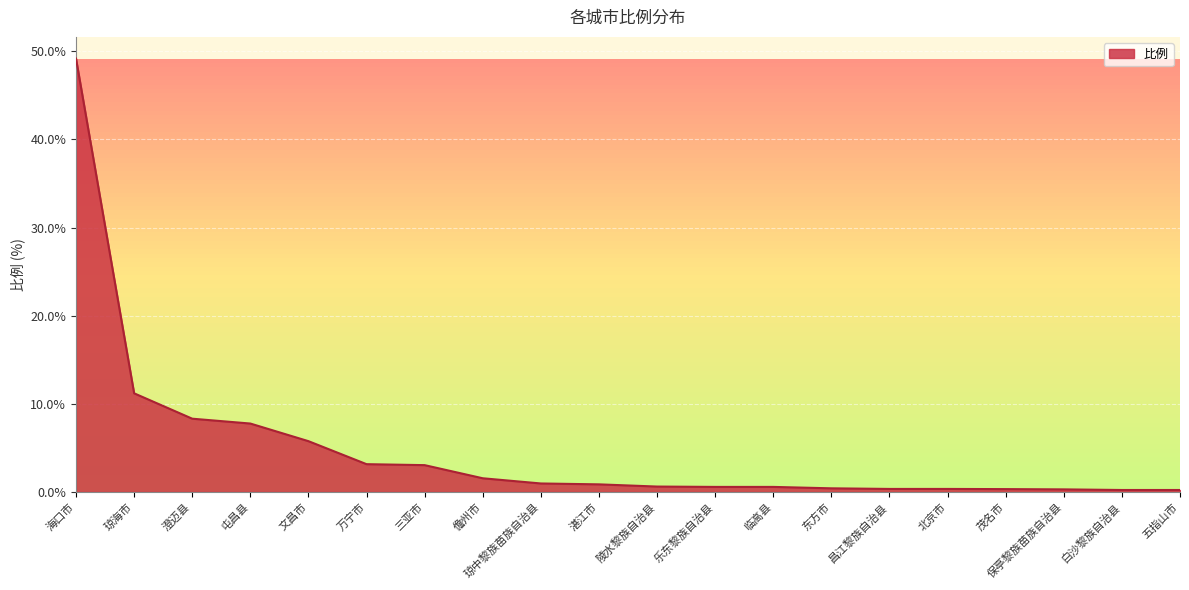

Approximately how many times larger is the value at 三亚市 compared to 澄迈县?

0.4